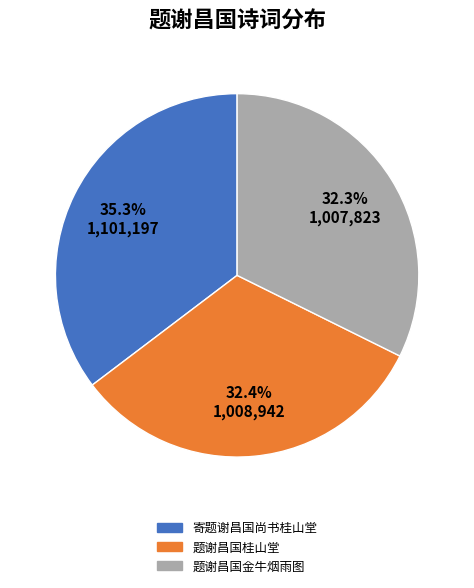

What percentage is the 题谢昌国桂山堂 slice, to the nearest percent?

32%